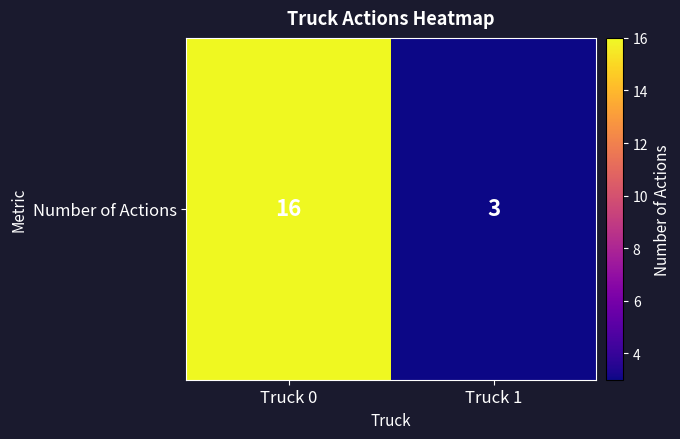

Reading right to left, extract all data points from this chart.

3	16